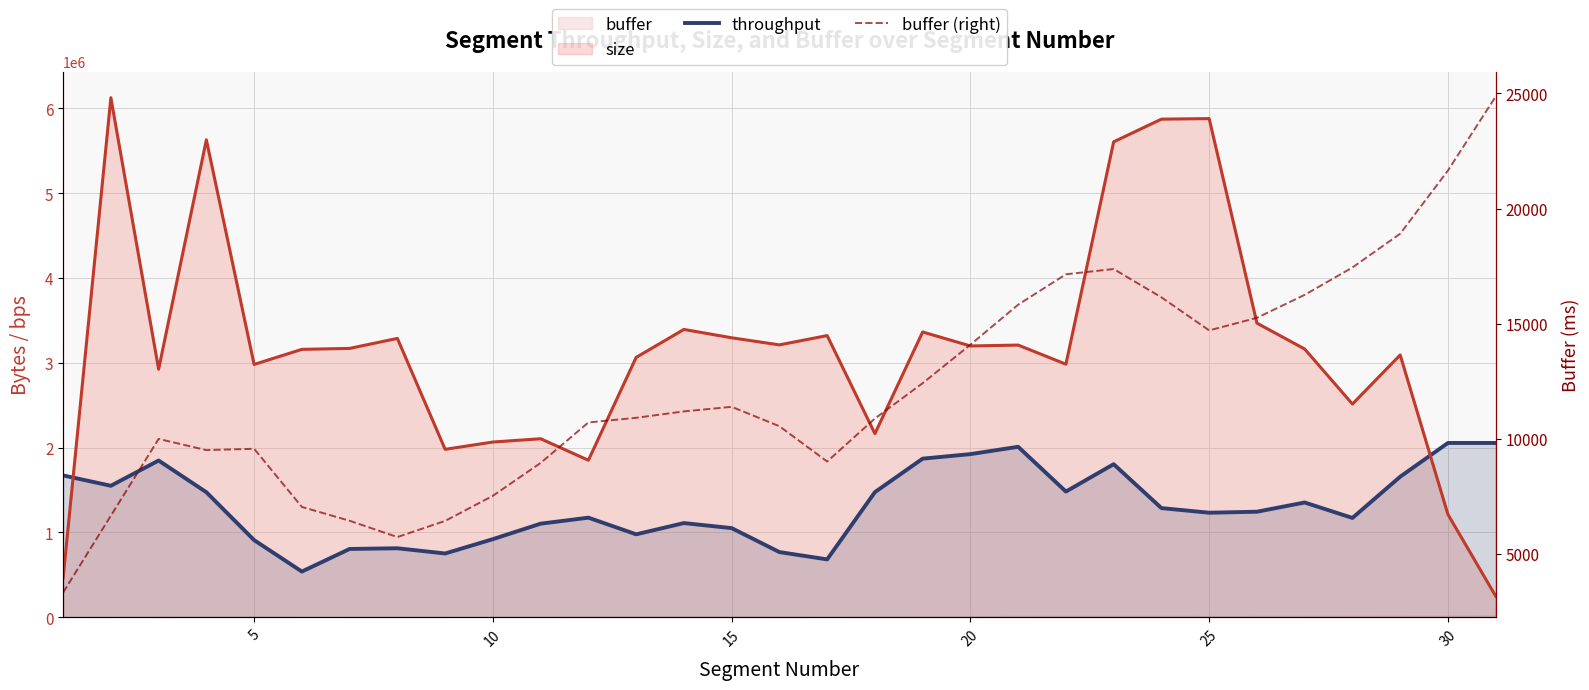

How many data points in buffer (right) are above 10916?

15